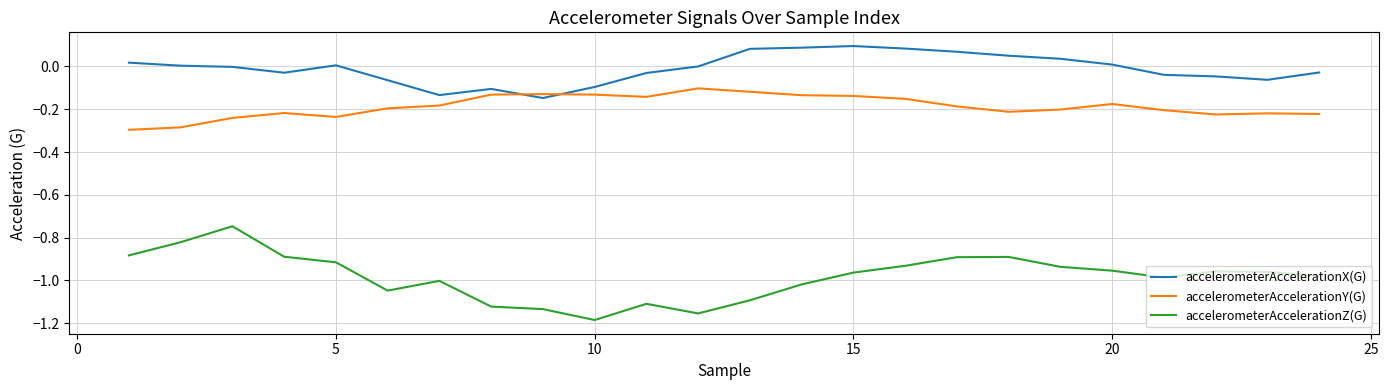

True or false: accelerometerAccelerationZ(G) and accelerometerAccelerationY(G) cross at least once.

False